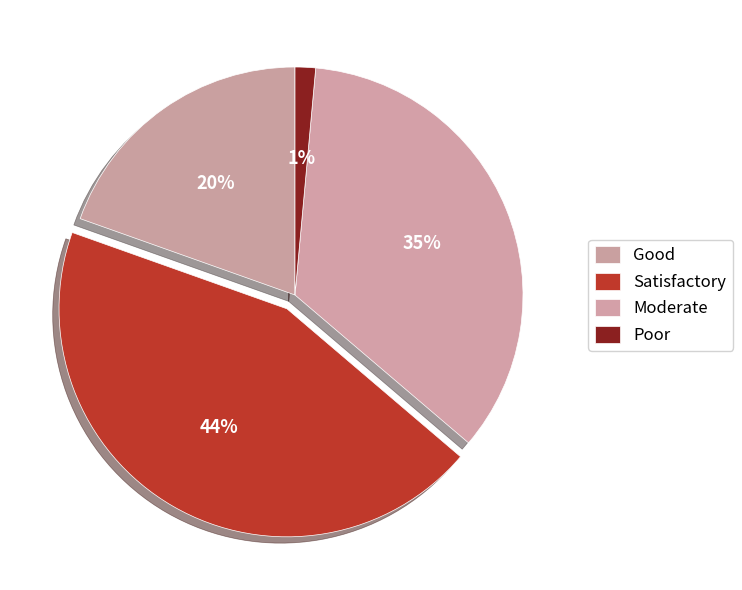

What is the ratio of the value at Poor to the value at Good?

0.1